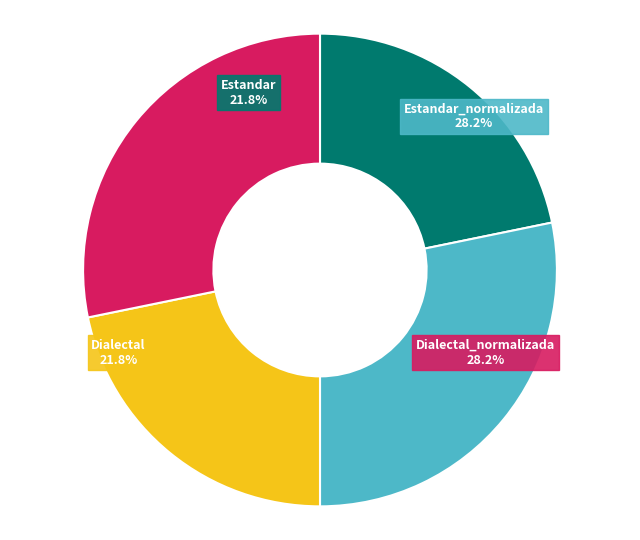

Rank the categories by value from lowest to highest.

Estandar, Dialectal, Estandar_normalizada, Dialectal_normalizada